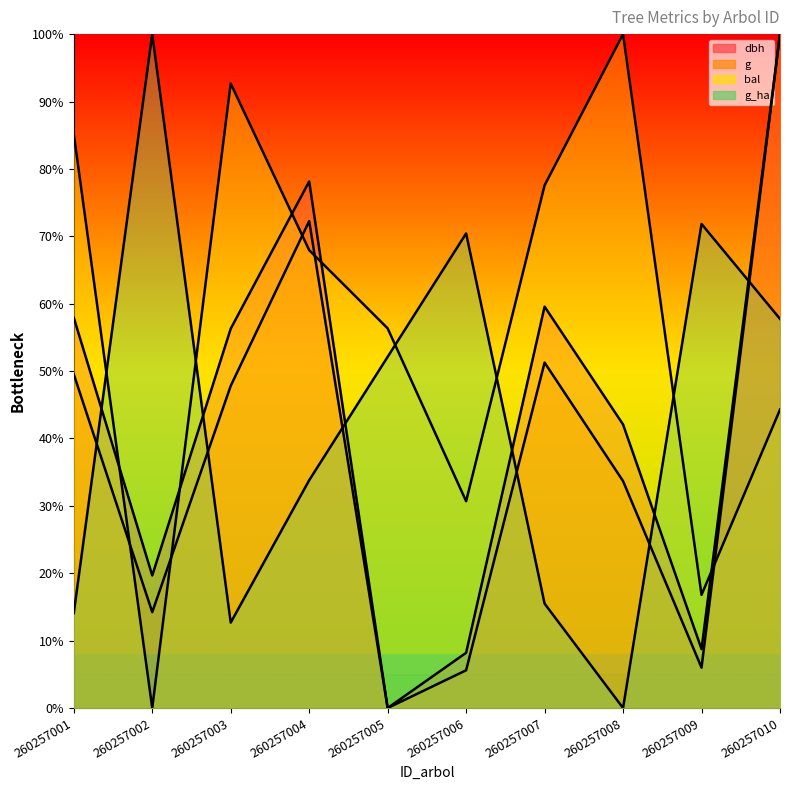

Where is bal nearest to the value 50?

260257010